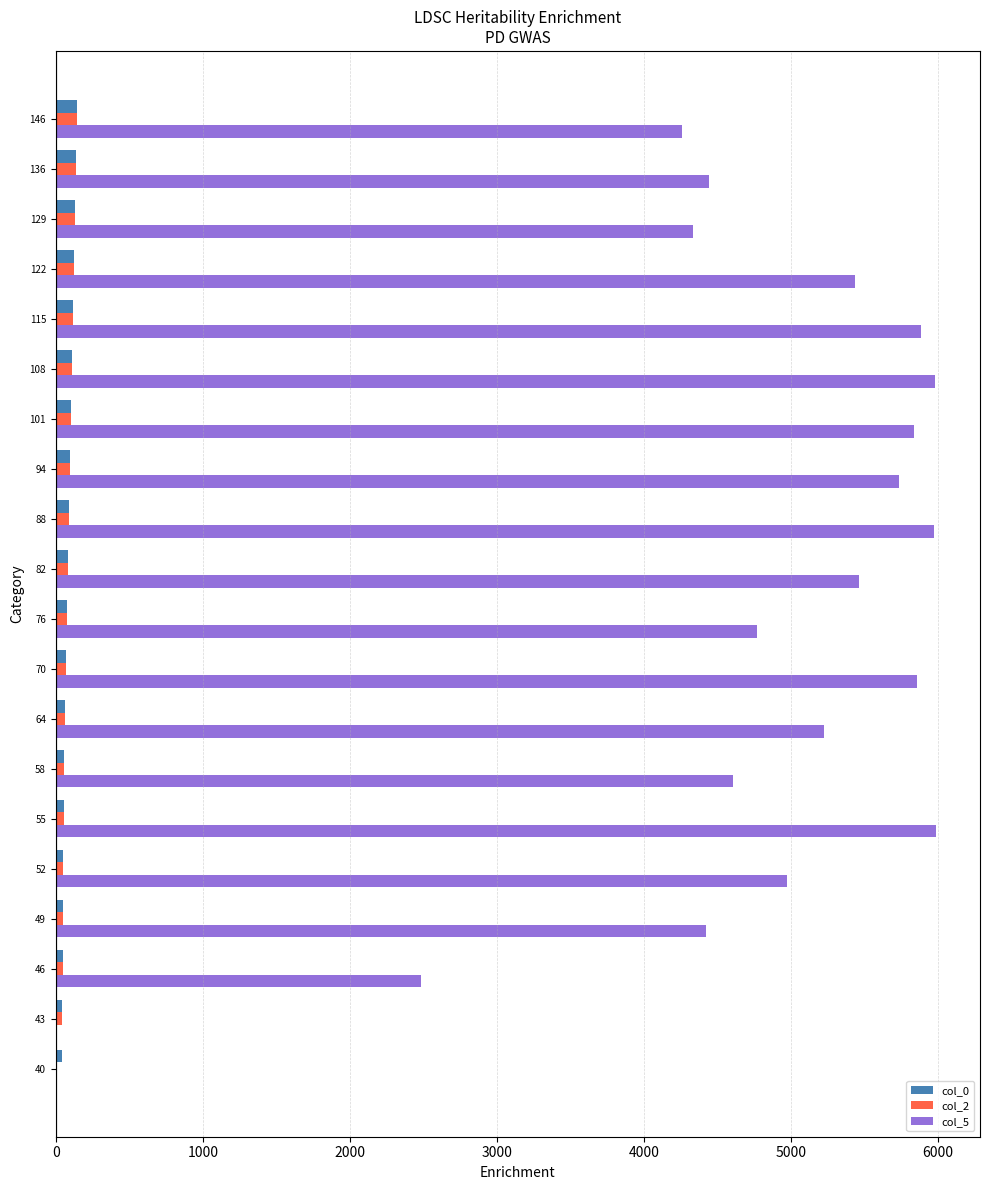

The value of col_5 at 55 is 5988.0. True or false?

True